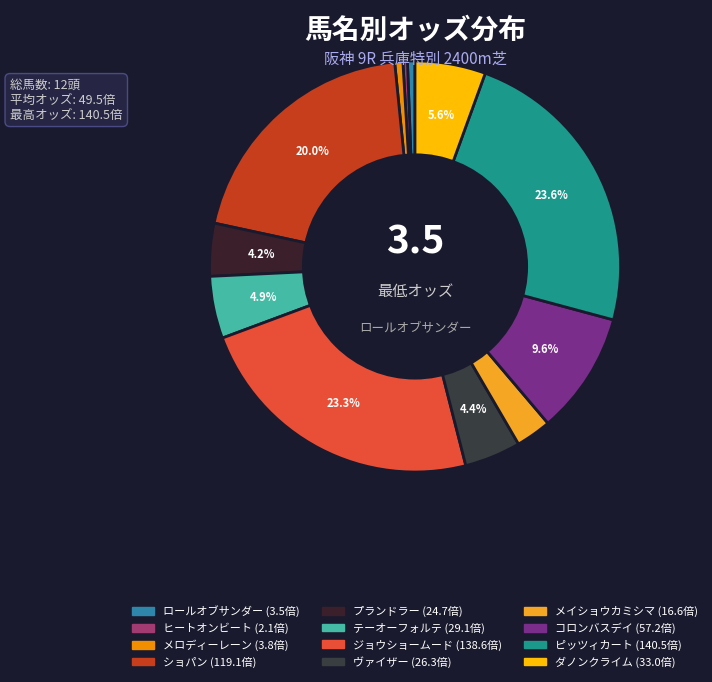

How much of the chart is everything except メイショウカミシマ?

97.2%